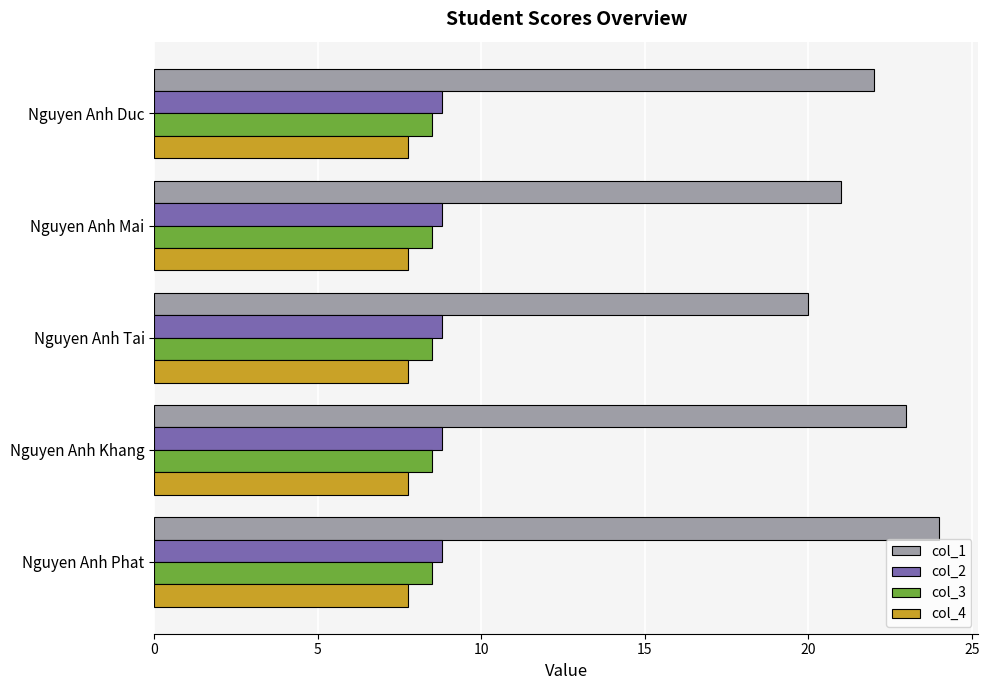

What is the average value of the col_2 series?

8.8